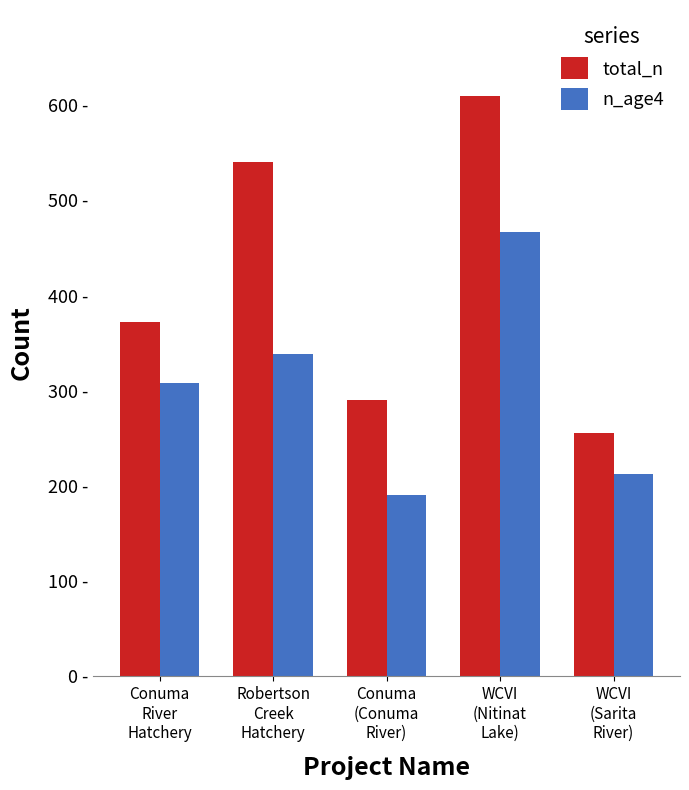

Does the chart contain stacked bars?

No